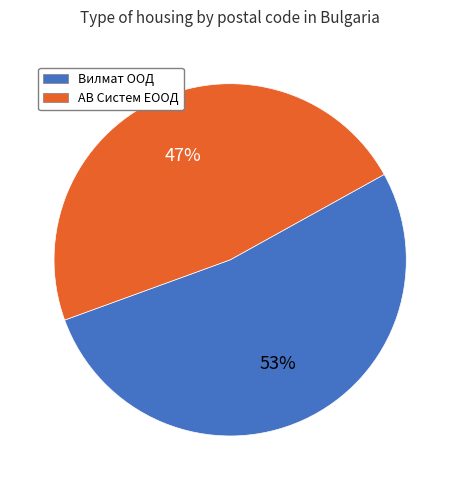

Which category has the biggest portion of the pie?

Вилмат ООД